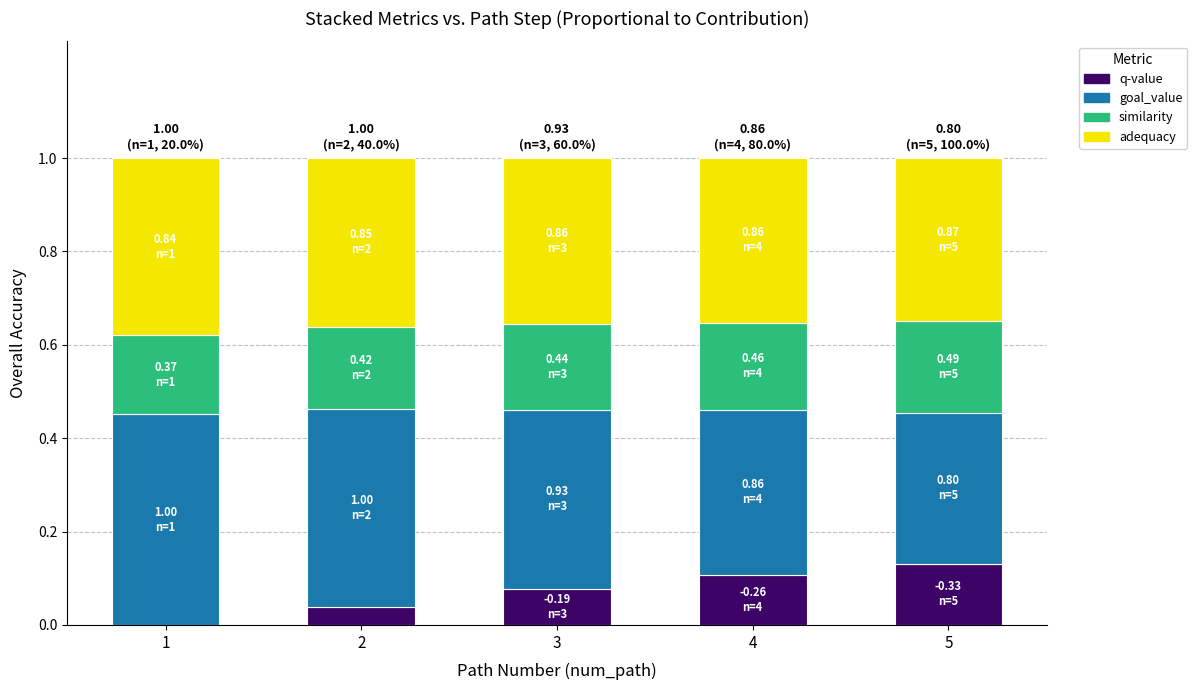

Does the chart contain stacked bars?

Yes